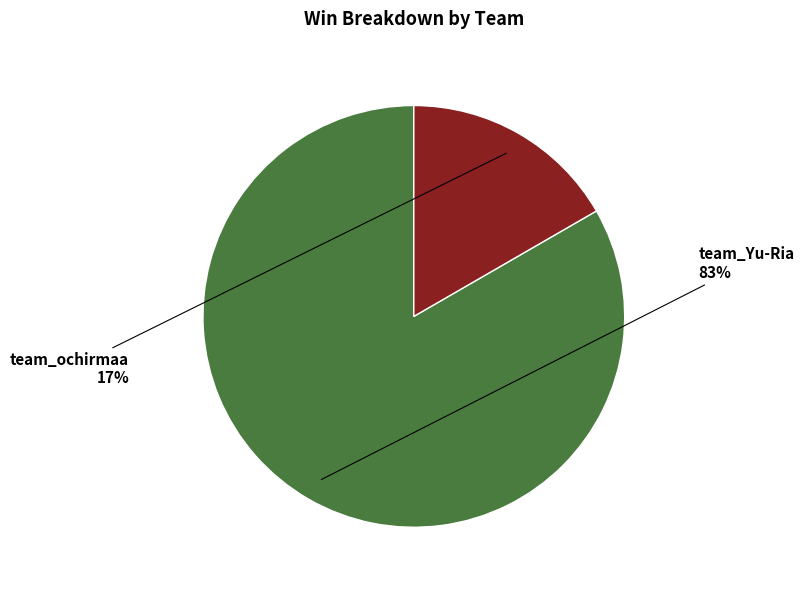

Does any single category account for the majority?

Yes